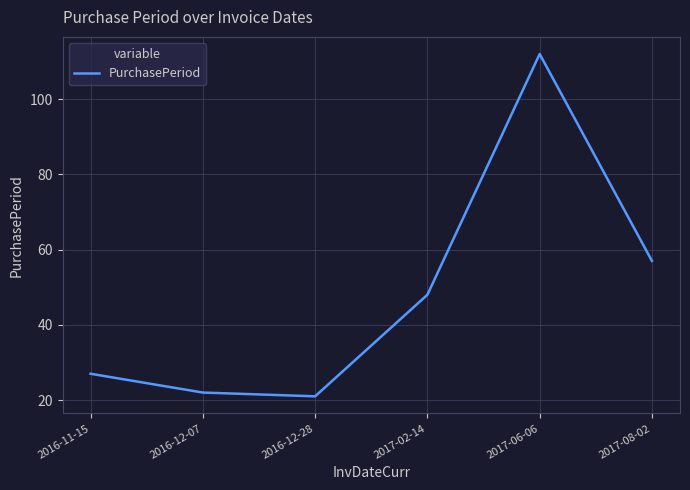

True or false: the data shows 21 at 2016-12-28.

True